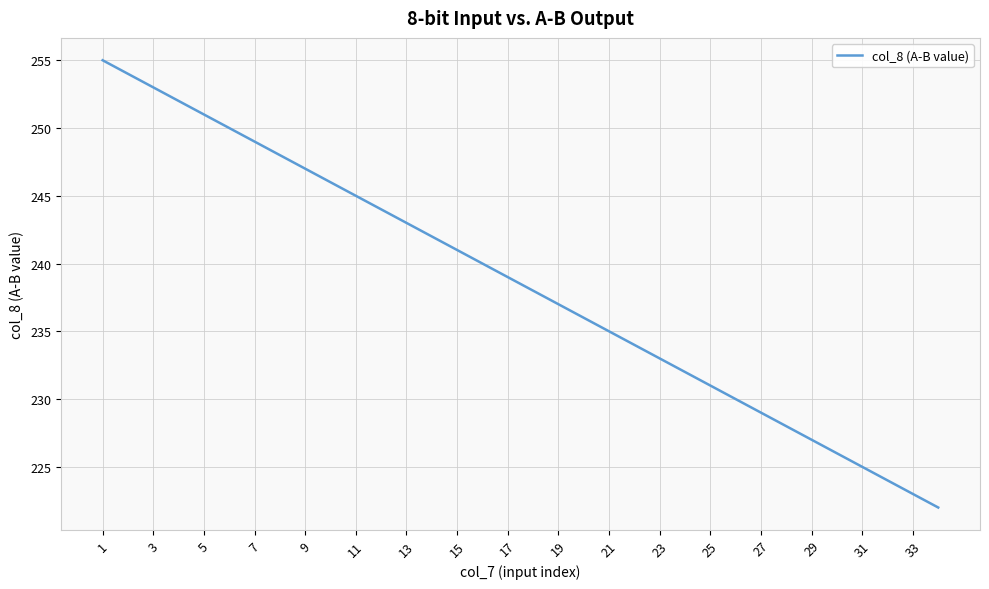

What is the greatest value displayed?

255